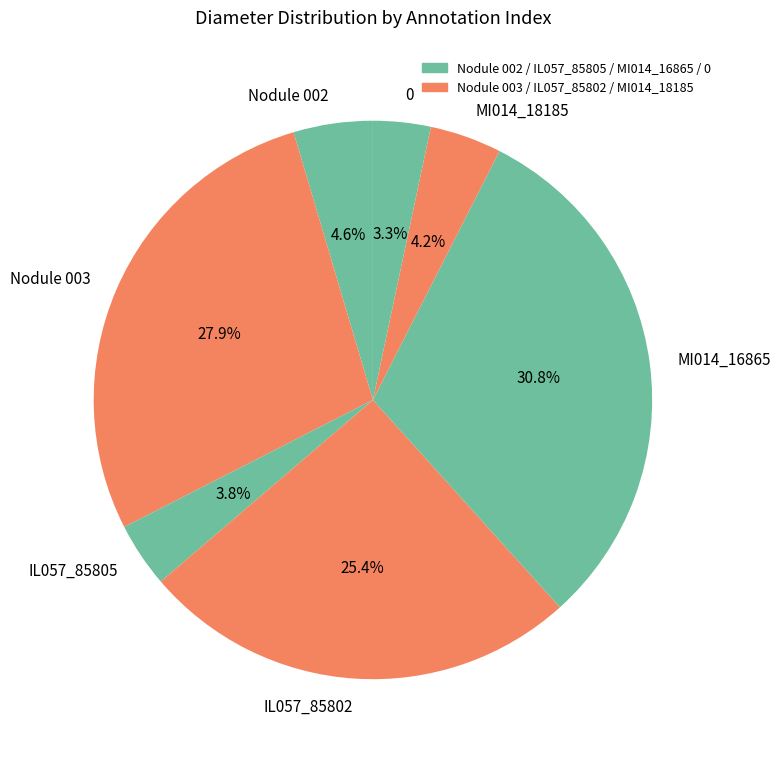

What is the largest slice in the pie chart?

MI014_16865